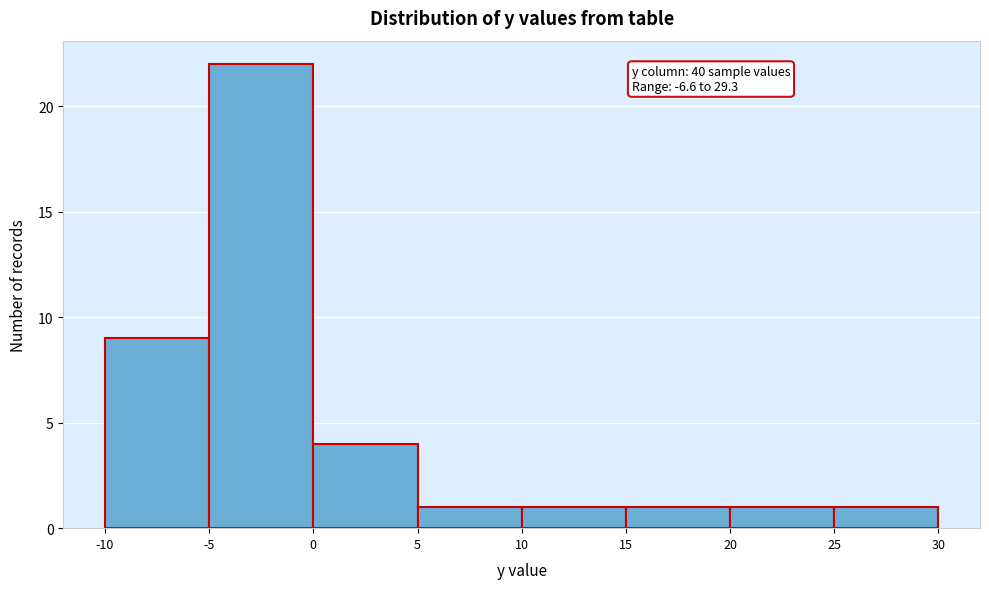

Over which range of the x-axis is the bar tallest?

-5 to 0